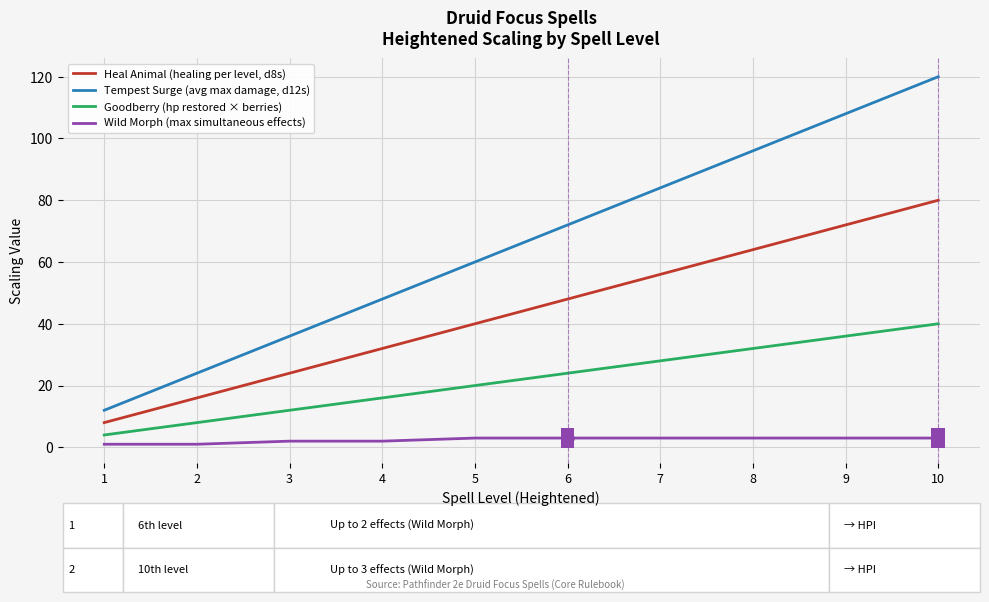

True or false: Goodberry (hp restored × berries) has more than 1 interior local peaks.

False